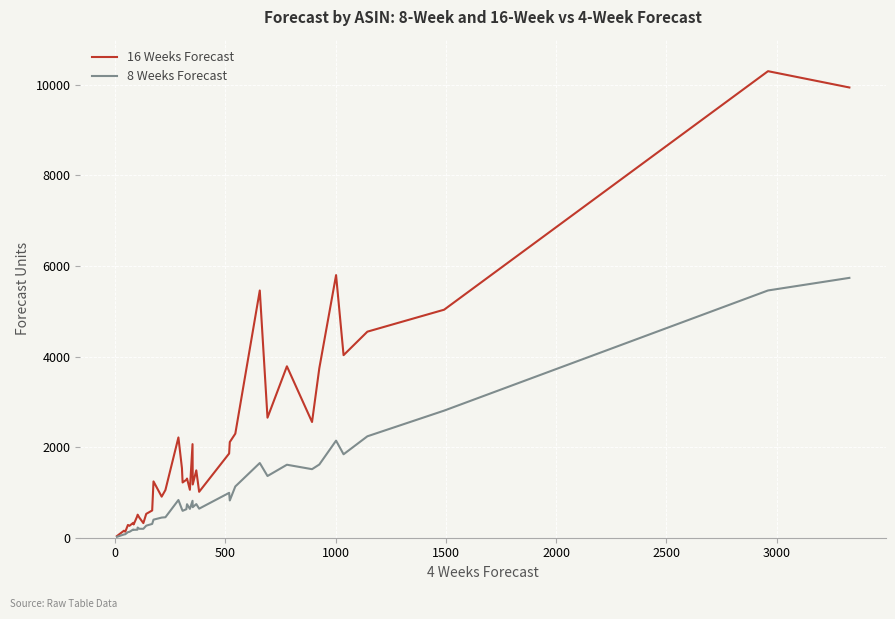

Which series has the largest total across all categories?

16 Weeks Forecast